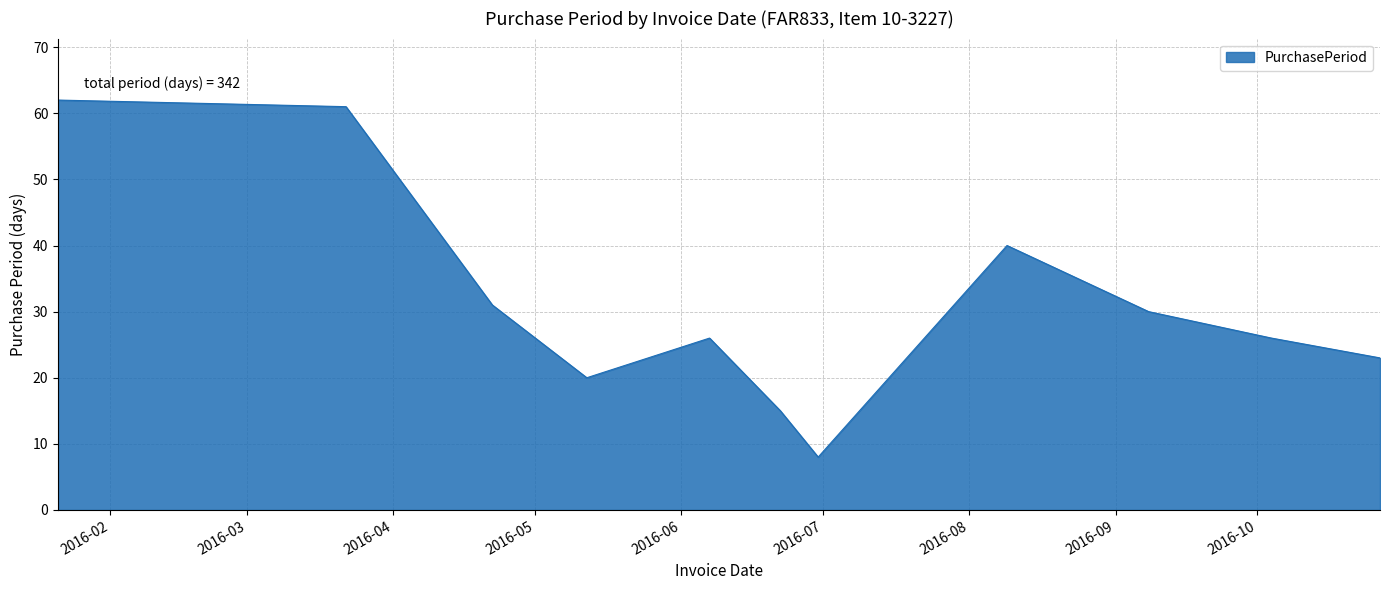

Does the chart display data point markers on the line(s)?

No